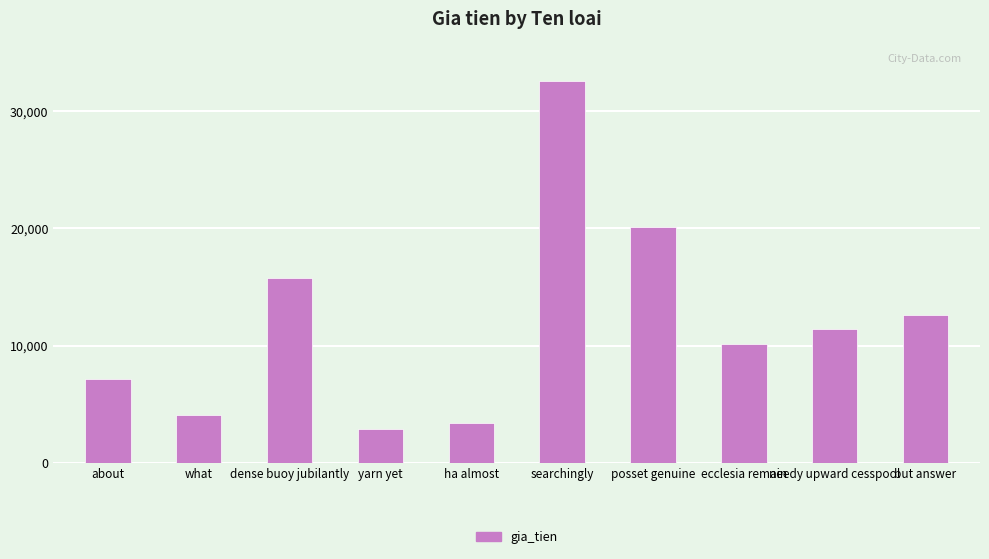

Count the number of categories in the chart.

10